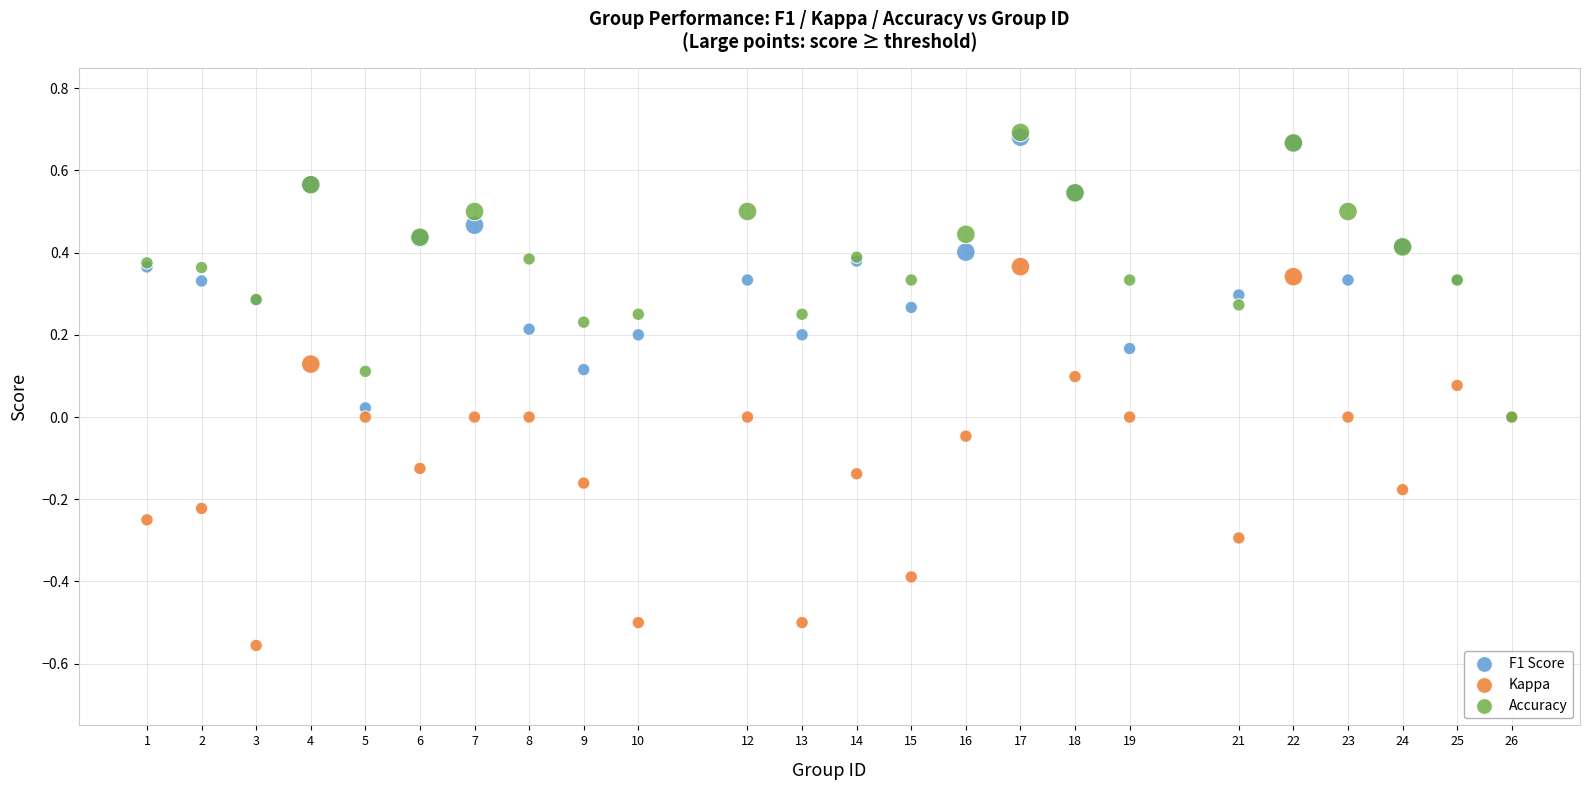

What are all the series names shown in the legend?

F1 Score, Kappa, Accuracy